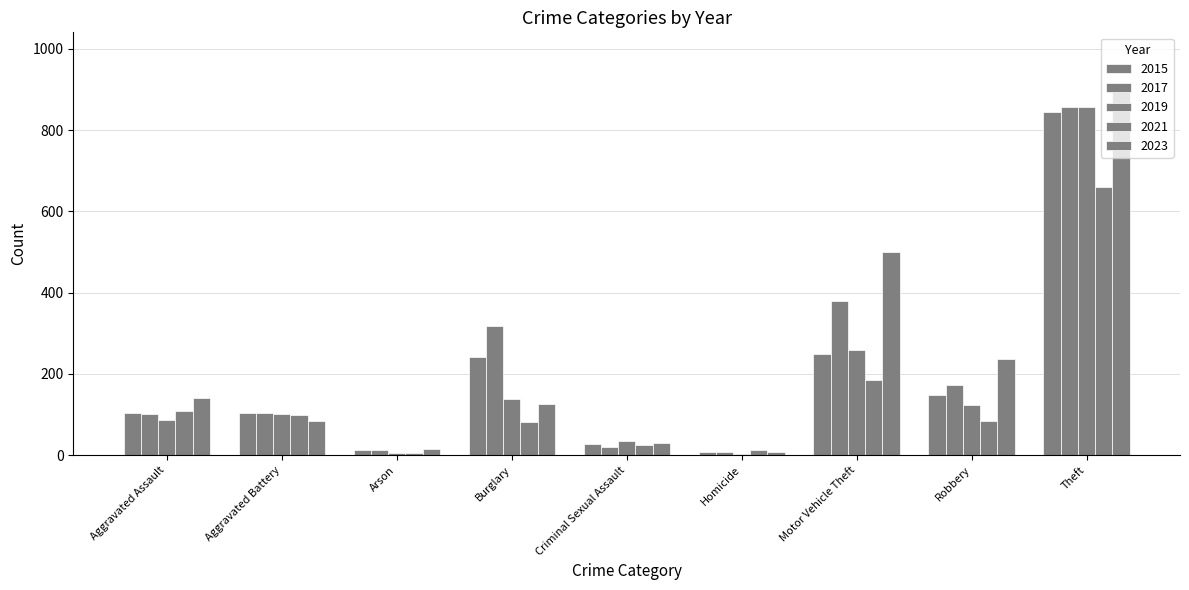

What position from the right is Arson?

7